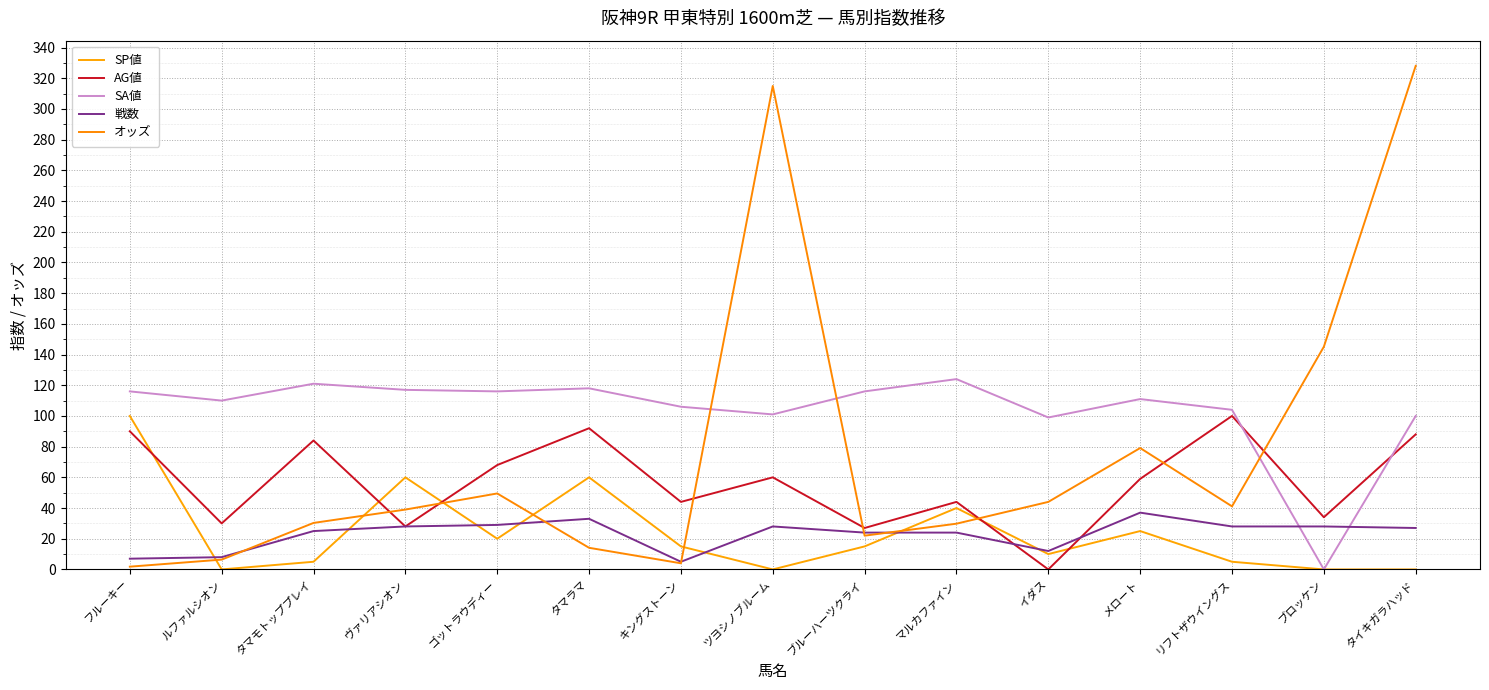

Rank the series by their maximum value, from highest to lowest.

オッズ, SA値, SP値, AG値, 戦数